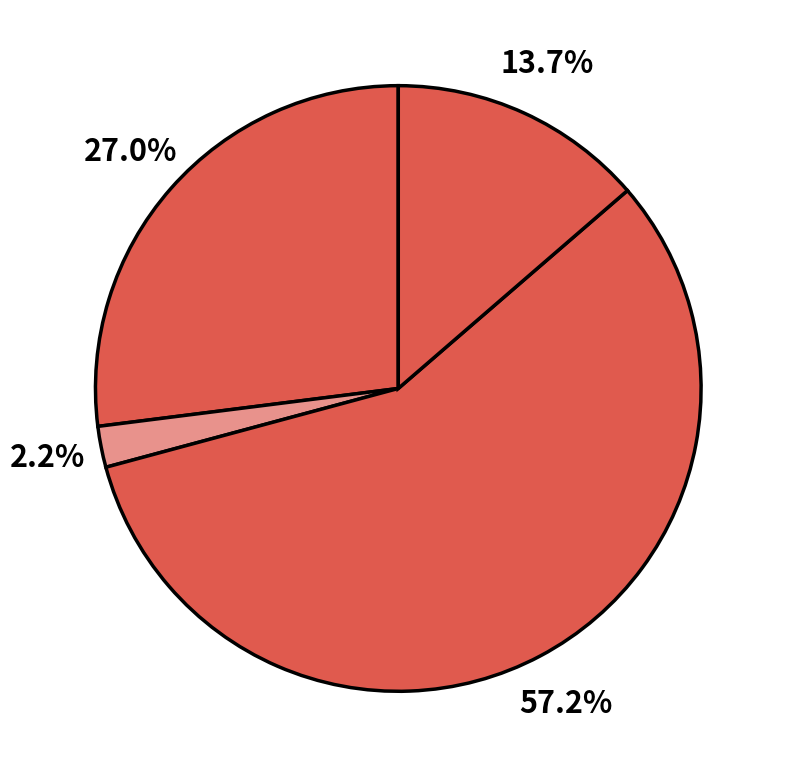

How many segments does this pie chart have?

4